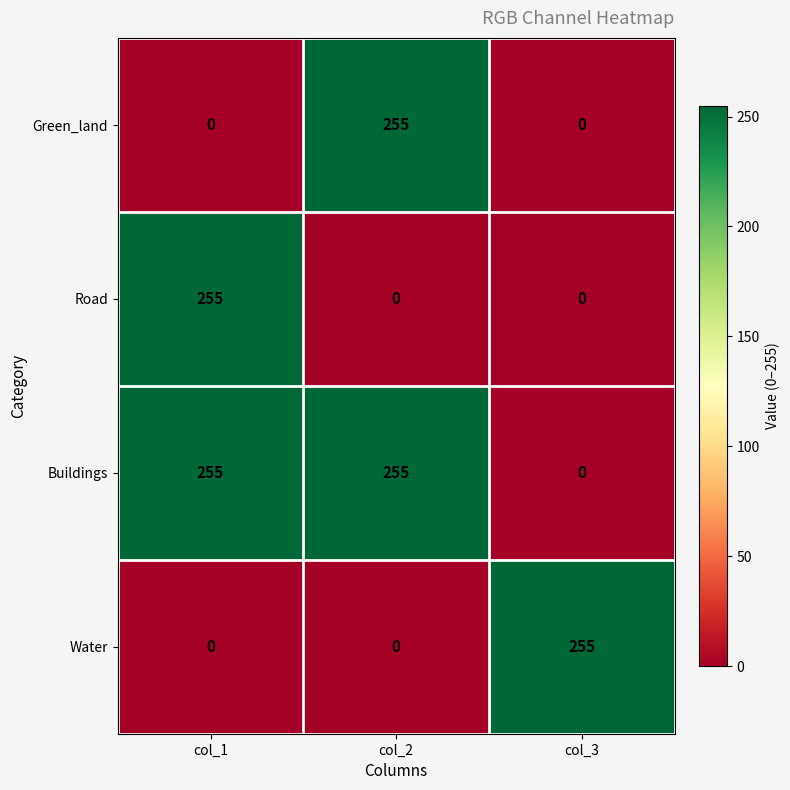

What is the sum of all Green_land values?

255